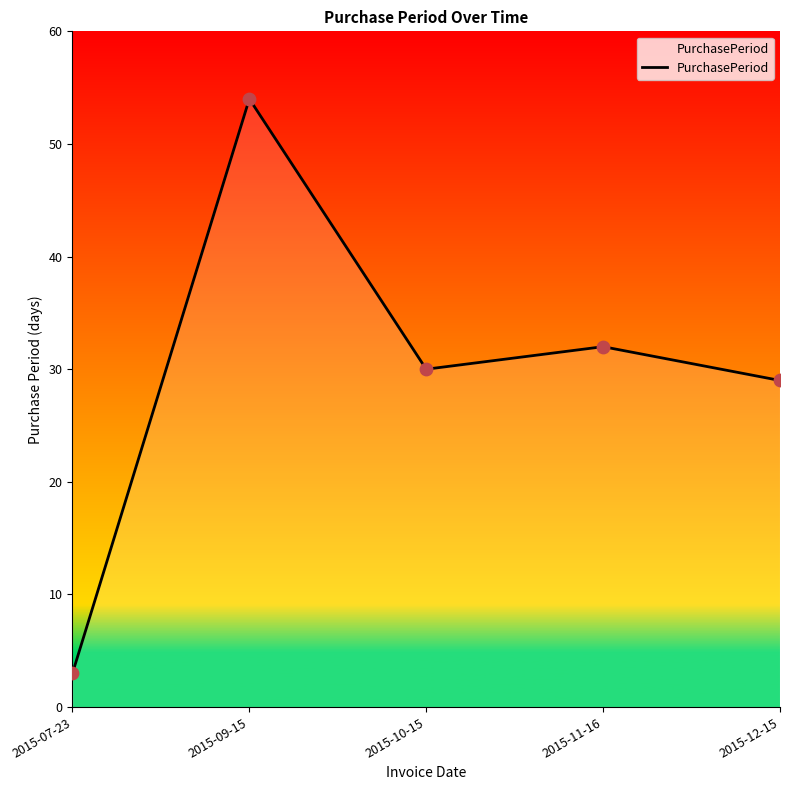

Between 2015-12-15 and 2015-10-15, which is larger?

2015-10-15